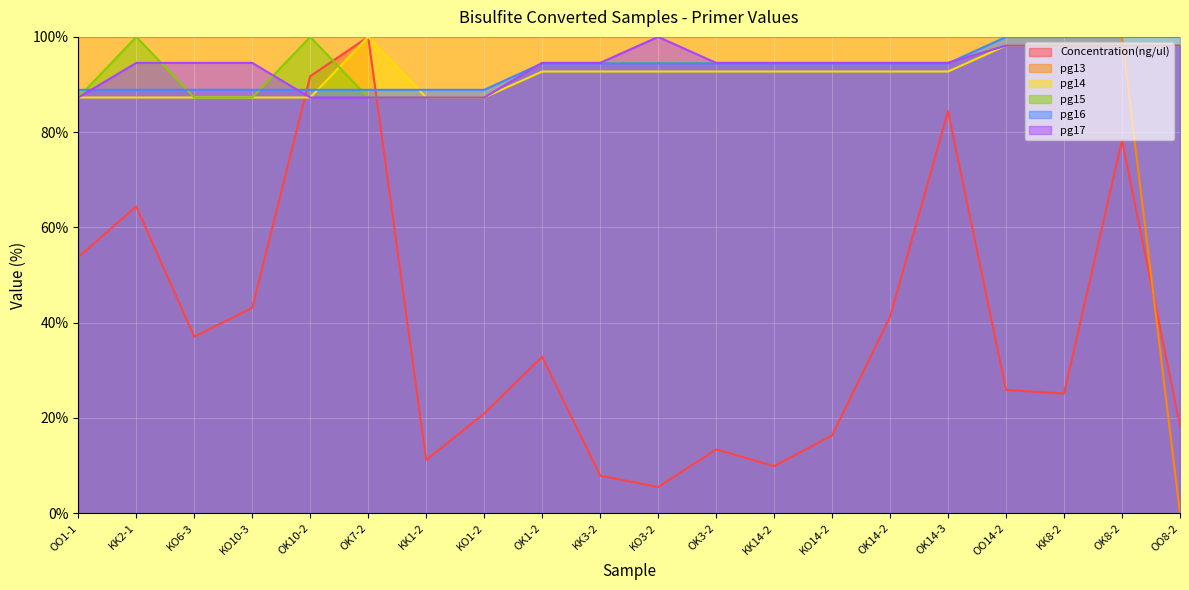

How many lines are shown in the chart?

6